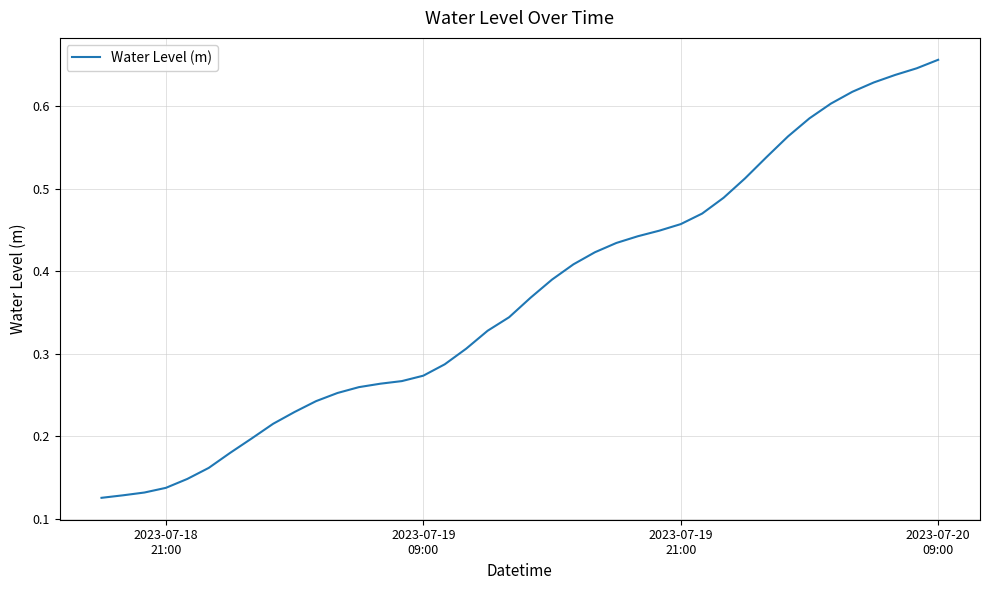

Reading left to right, extract all data points from this chart.

0.1	0.1	0.1	0.1	0.1	0.2	0.2	0.2	0.2	0.2	0.2	0.3	0.3	0.3	0.3	0.3	0.3	0.3	0.3	0.3	0.4	0.4	0.4	0.4	0.4	0.4	0.4	0.5	0.5	0.5	0.5	0.5	0.6	0.6	0.6	0.6	0.6	0.6	0.6	0.7